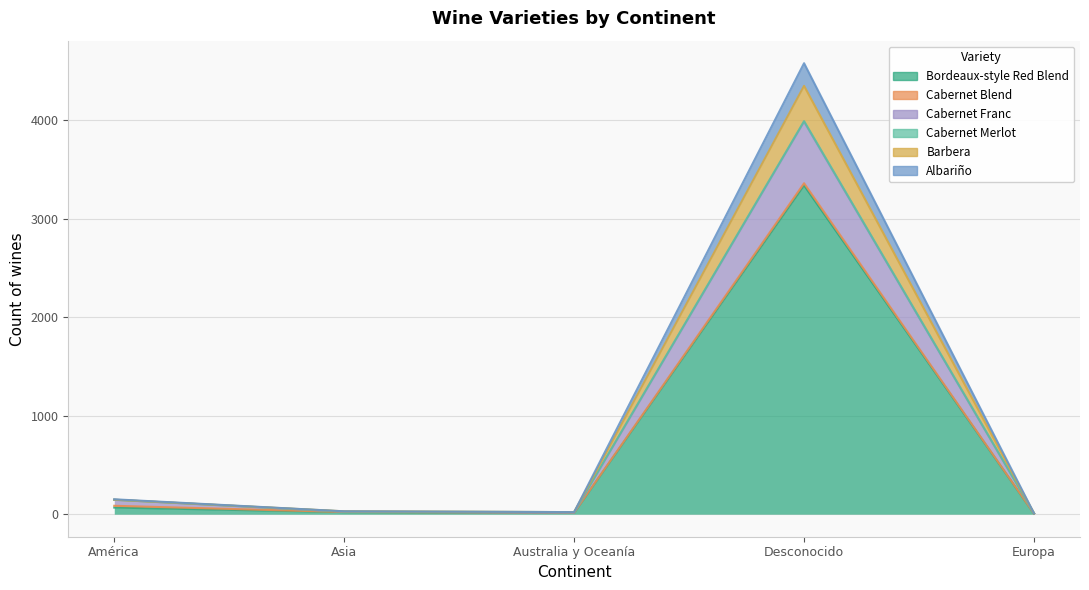

Where is Bordeaux-style Red Blend nearest to the value 1671?

América